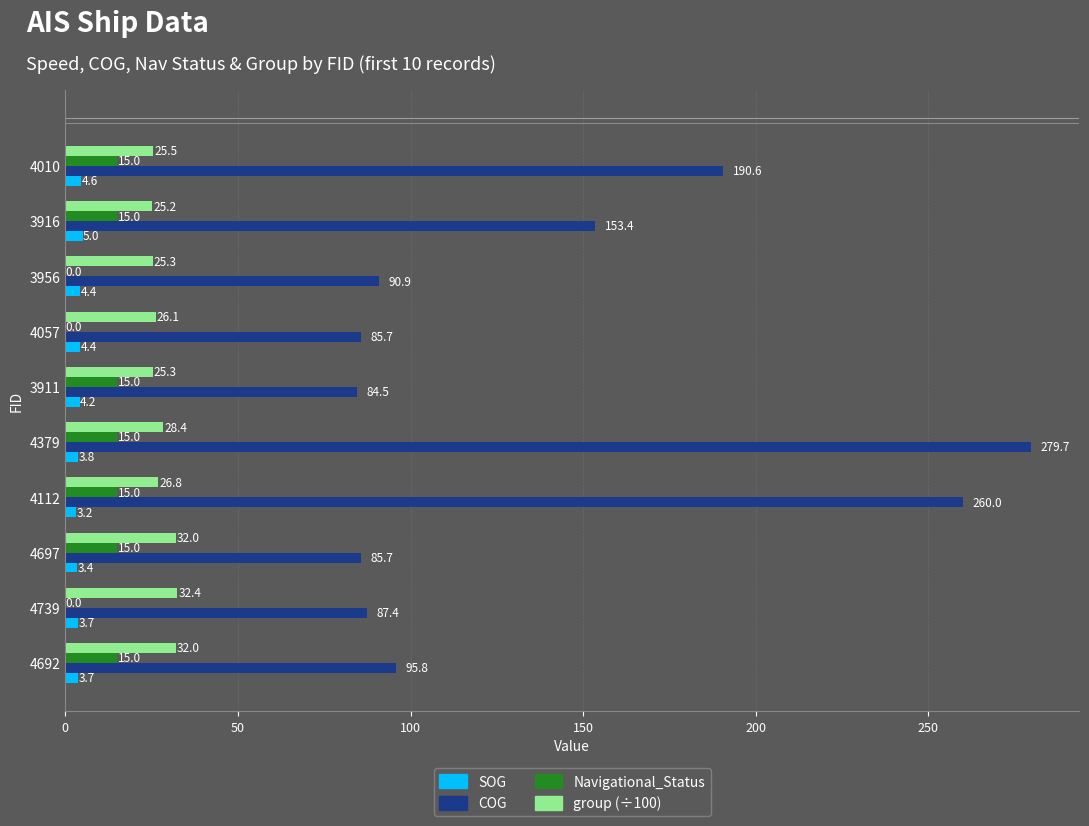

Which category has the highest value in the SOG series?

3916